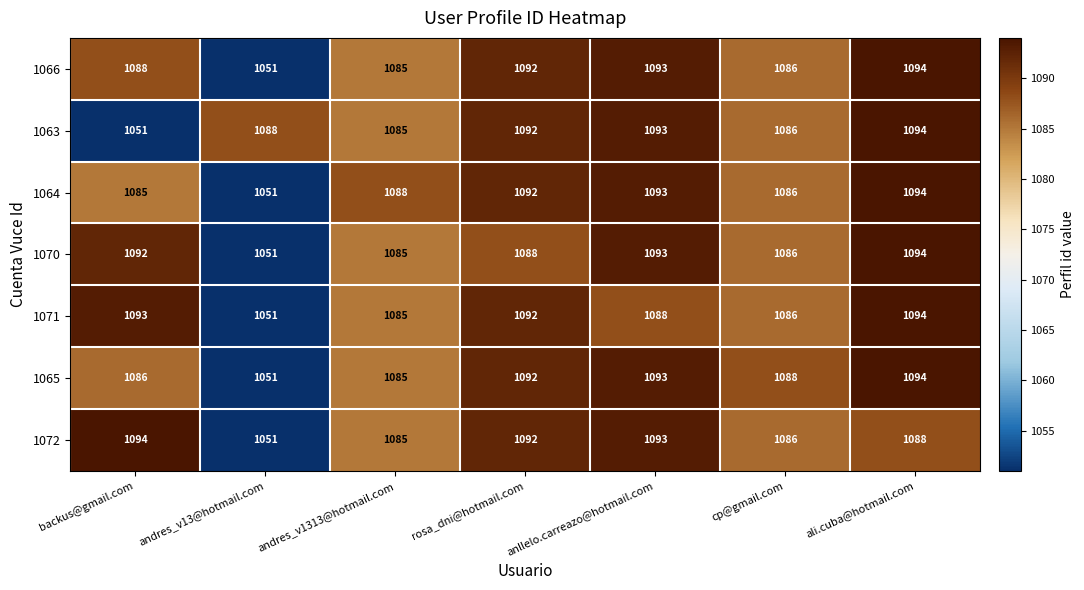

Is it true that 1072 equals 1828 at andres_v13@hotmail.com?

False